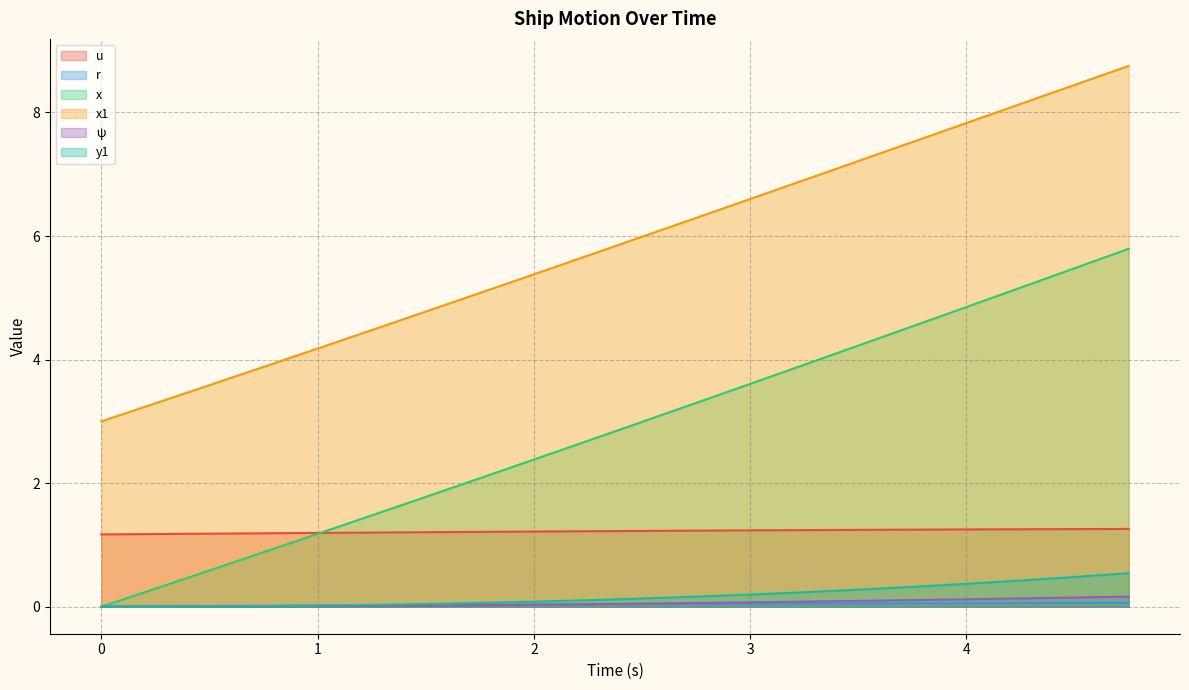

Between 1.5 and 1.75, which is larger?

1.75